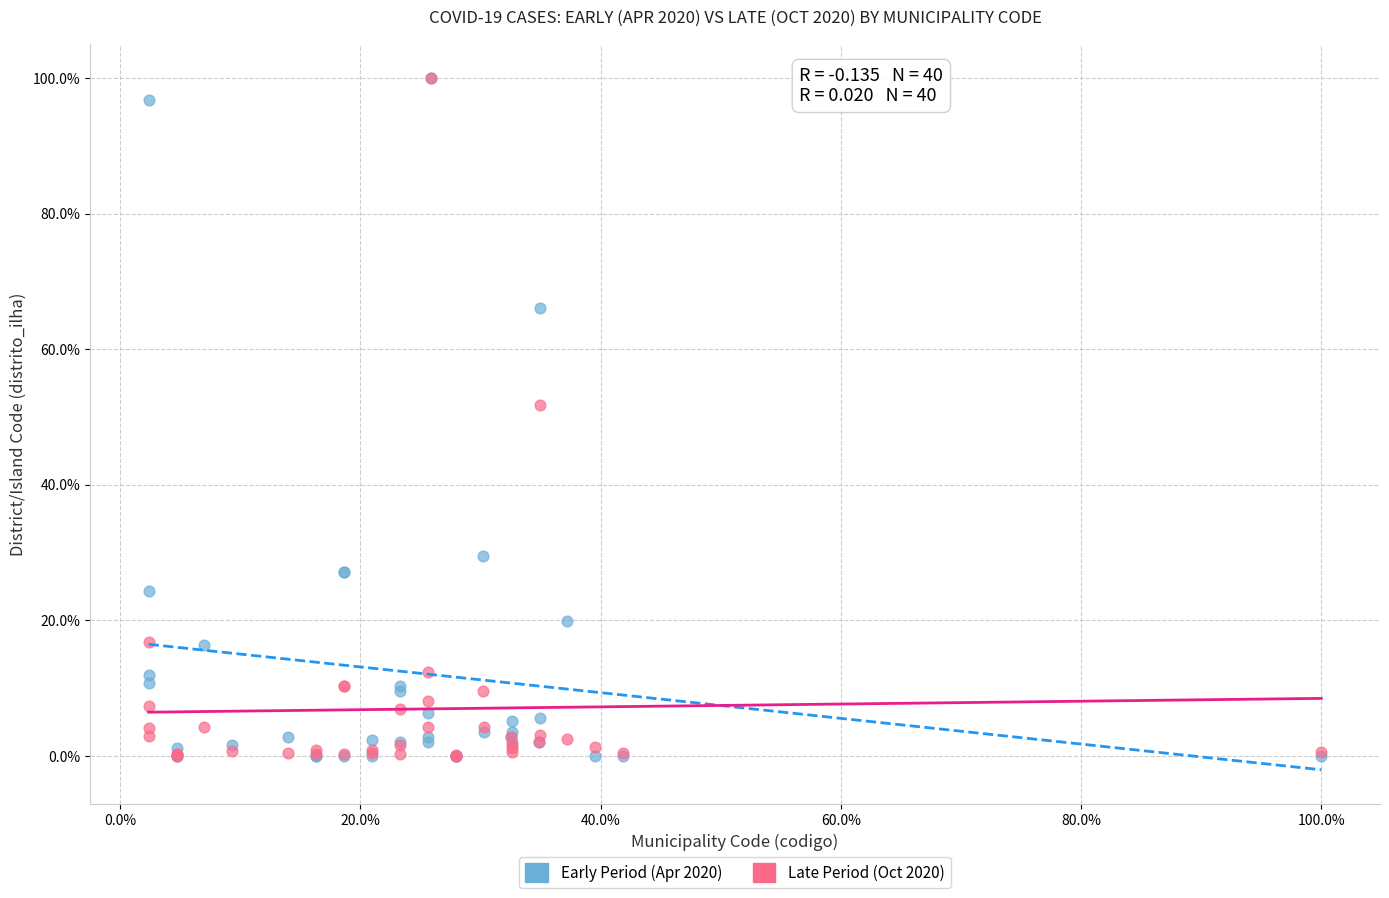

What are all the series names shown in the legend?

Early Period (Apr 2020), Late Period (Oct 2020)